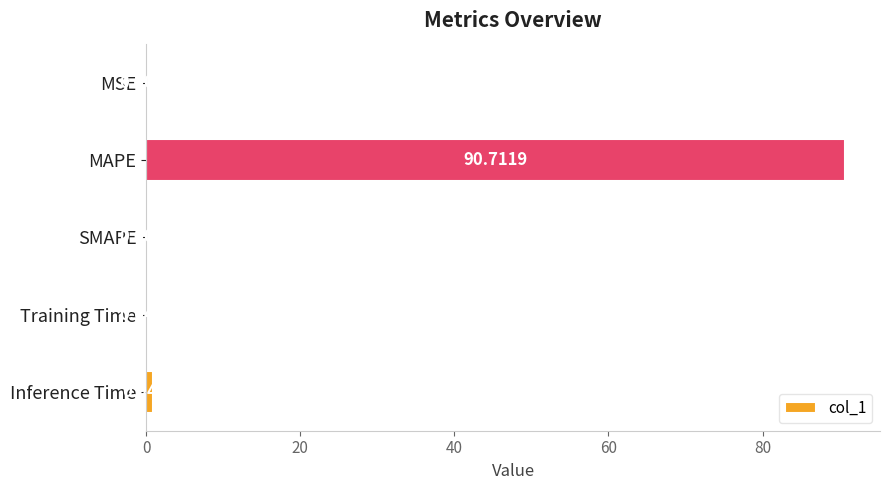

Where is the data nearest to the value 45?

Inference Time